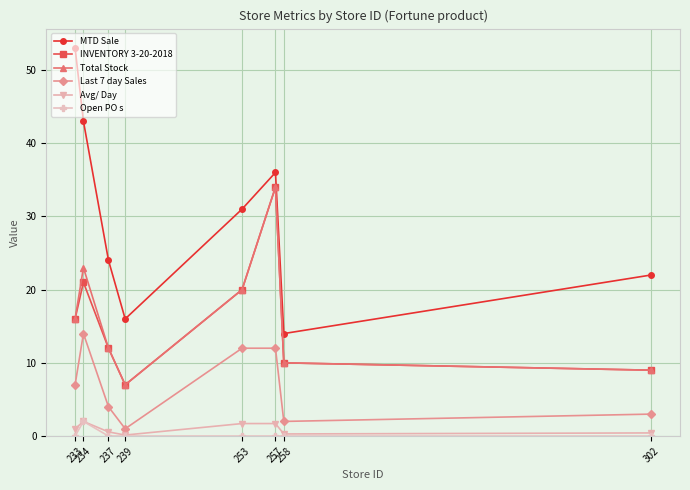

How many data points in INVENTORY 3-20-2018 are less than 16?

4